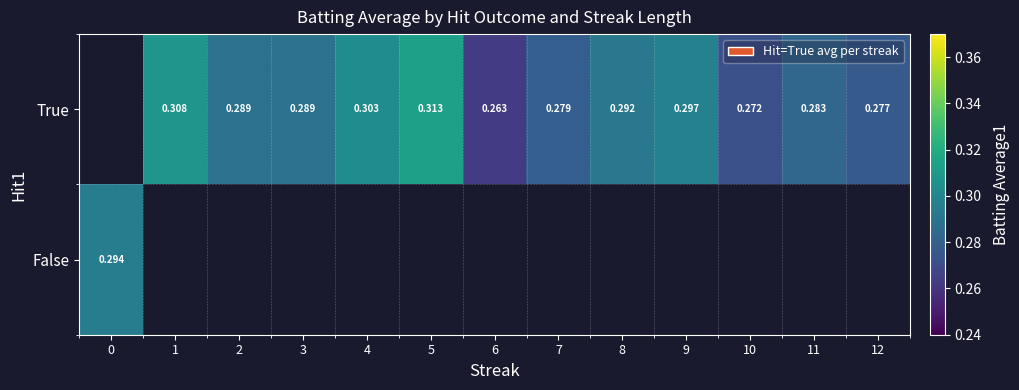

What is the greatest value displayed?

0.3